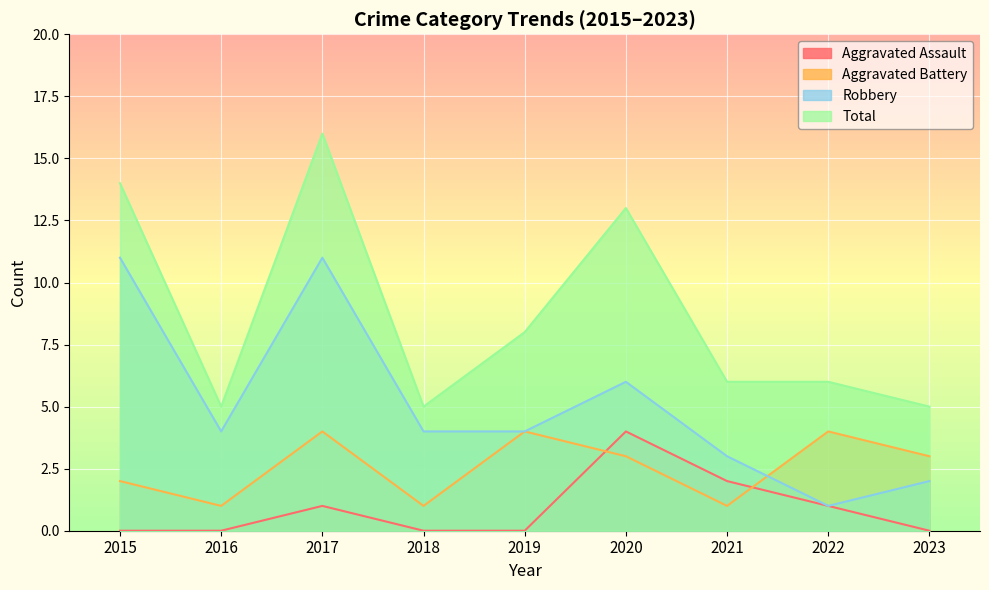

What is the average value of the Aggravated Battery series?

3